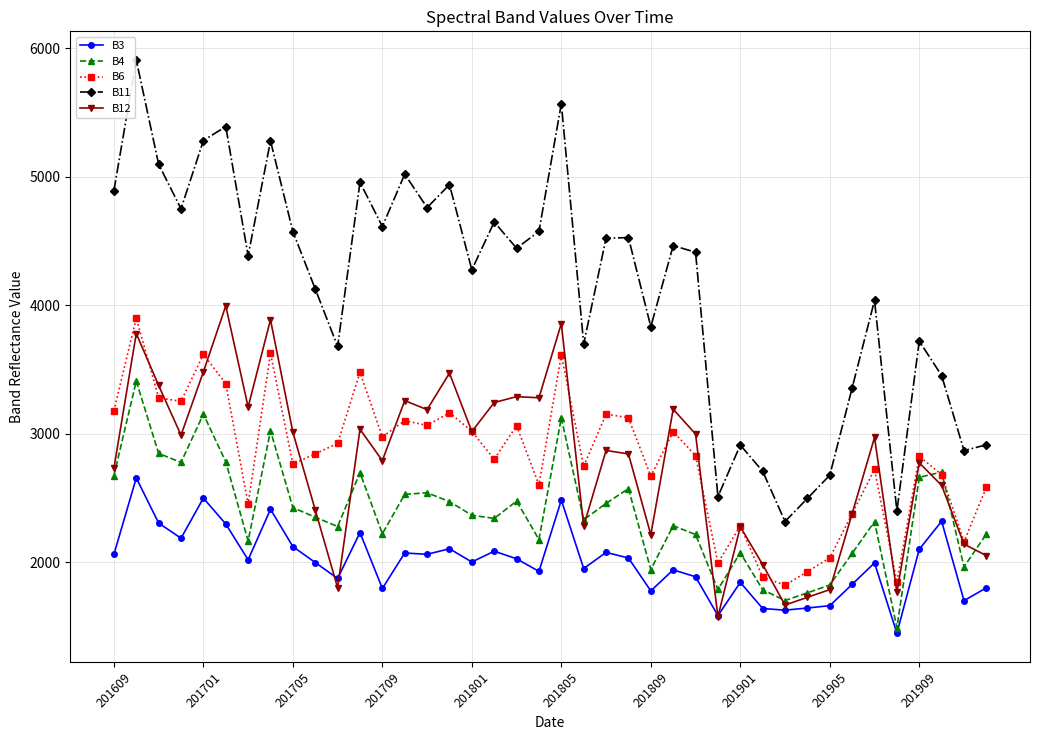

Which series has the widest spread of values?

B11